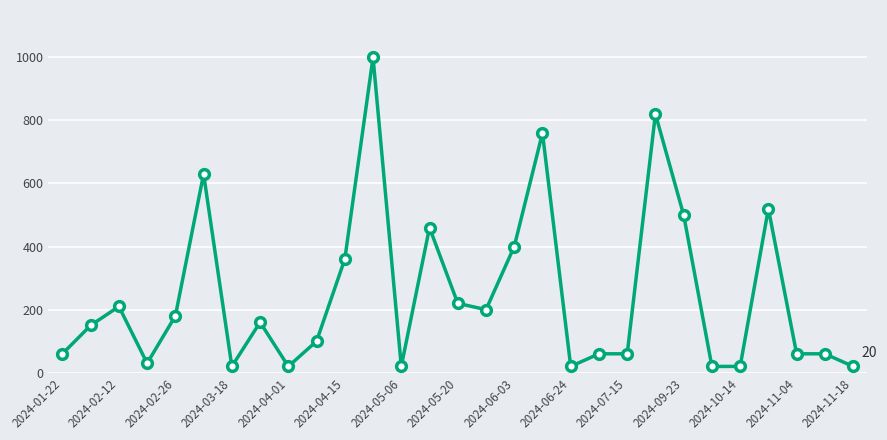

What is the average value?

246